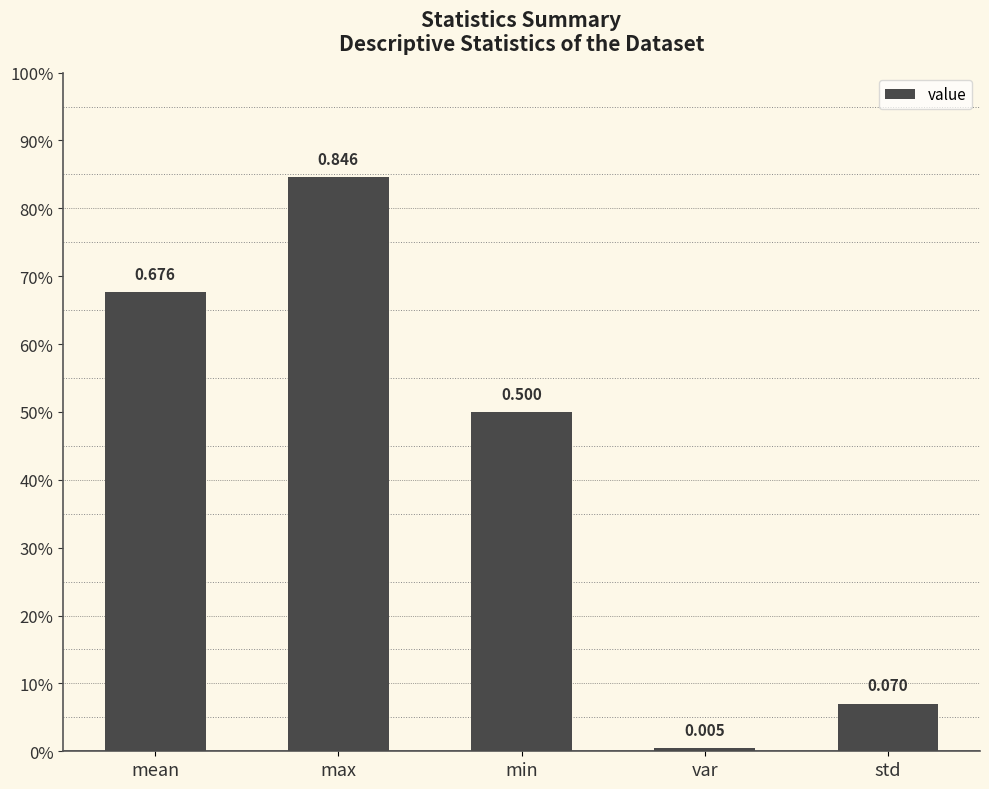

Reading left to right, list all the values displayed in this chart.

mean=0.7	max=0.8	min=0.5	var=0.0	std=0.1